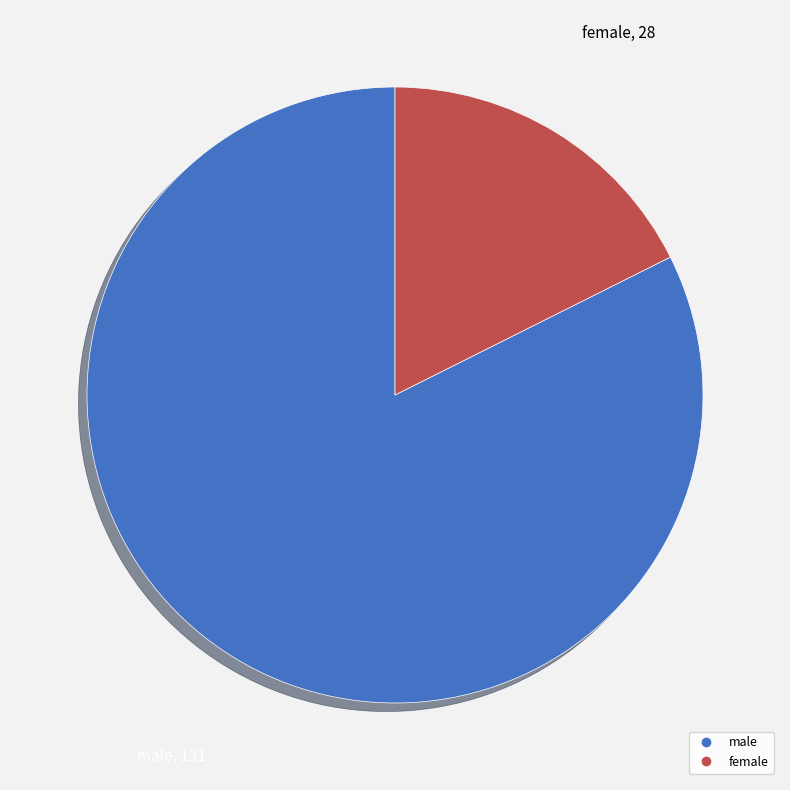

Between male and female, which is larger?

male